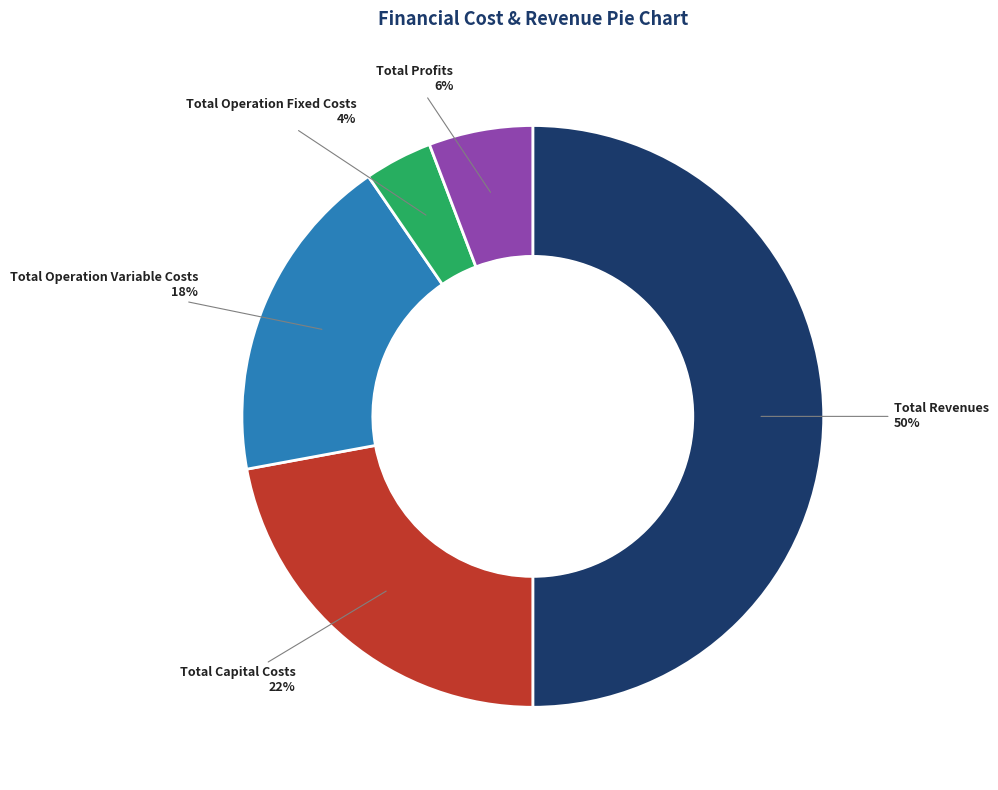

How many slices are in this pie chart?

5